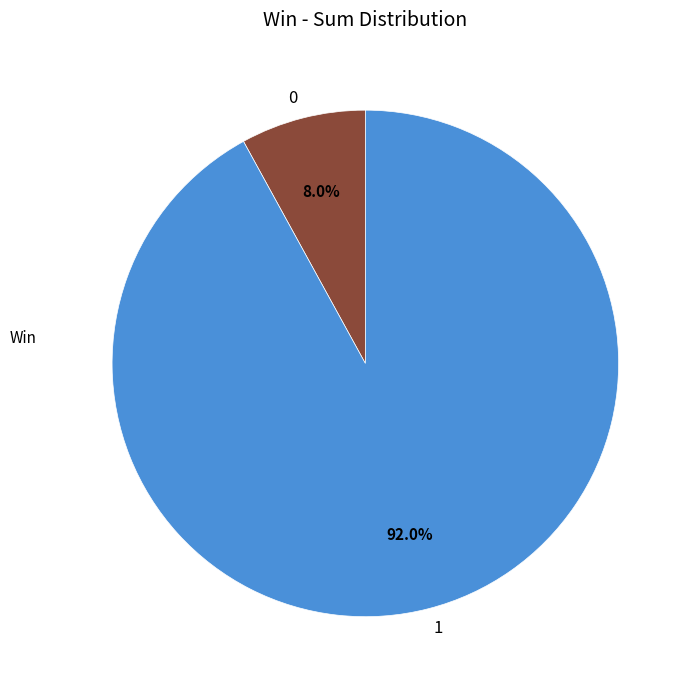

What percentage is NOT represented by 1?

8.0%